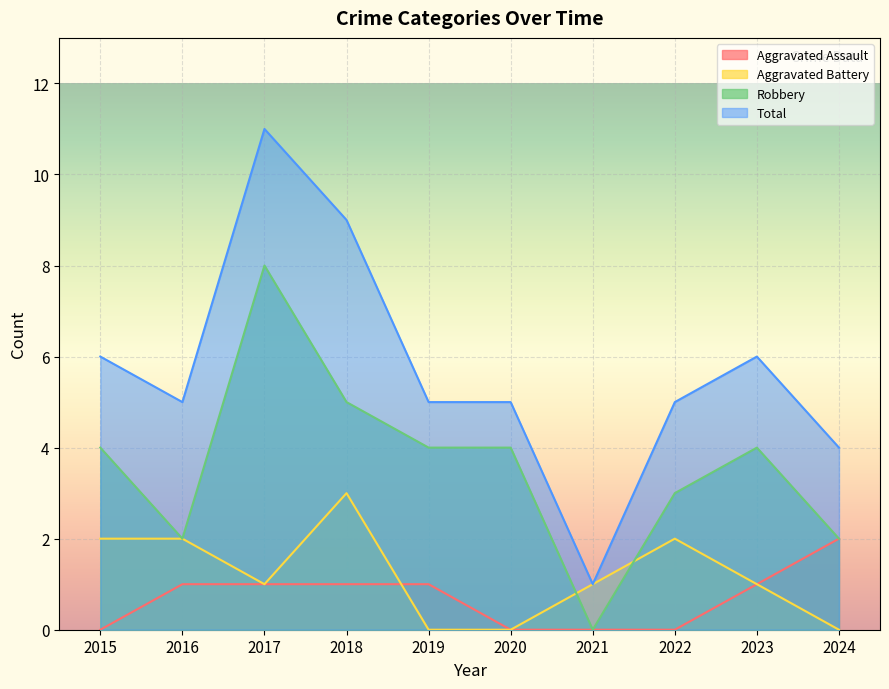

Between 2023 and 2024, which series saw the biggest shift?

Robbery